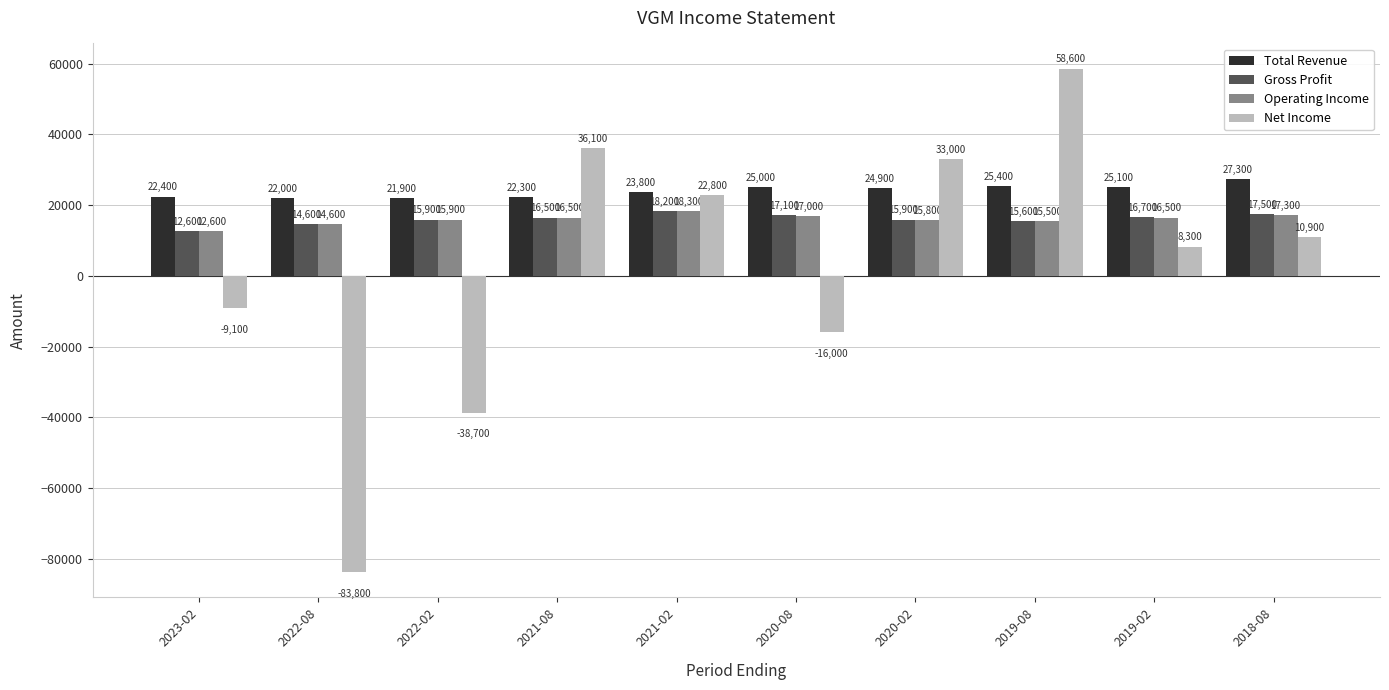

What is the spread (max minus min) of values at 2022-08?

105800